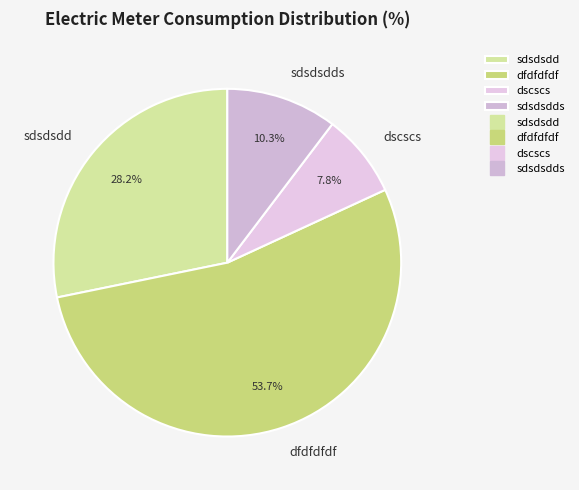

Does dscscs account for over 50% of the chart?

No